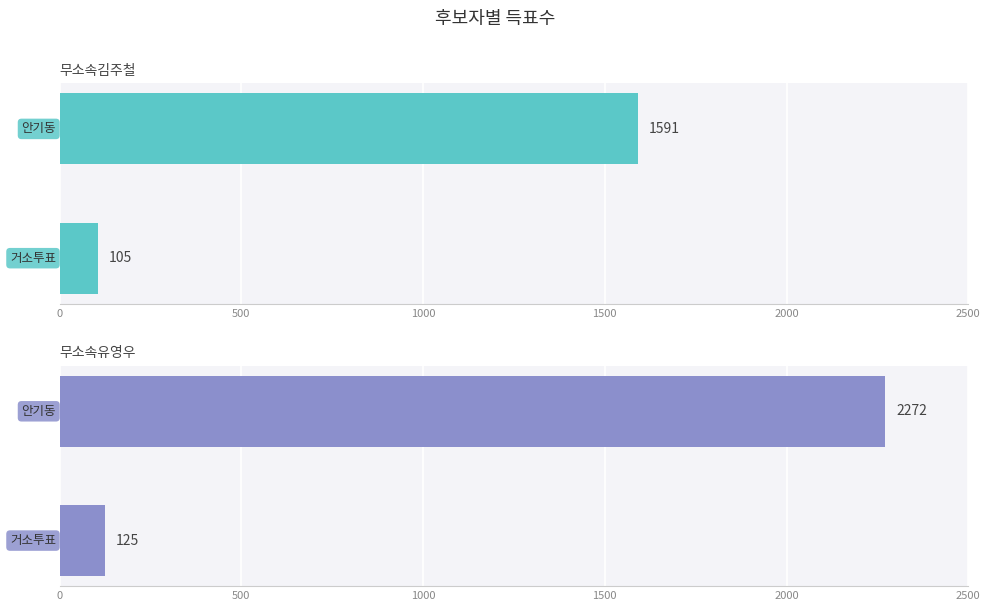

Reading left to right, what are all the values shown in this chart?

무소속김주철: 105	1591
무소속유영우: 125	2272